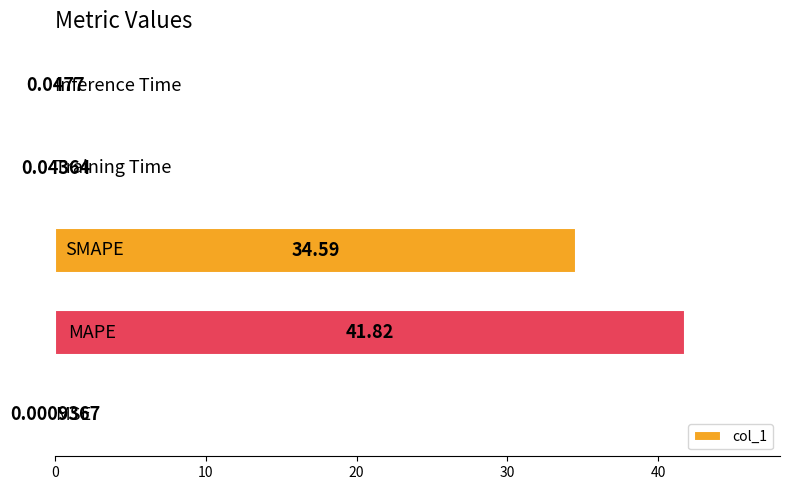

What is the sum of all values?

76.5